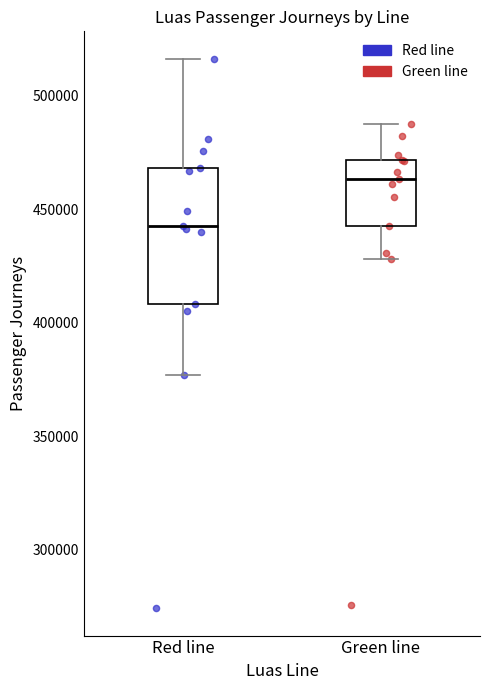

Which box has the highest median line?

Green line